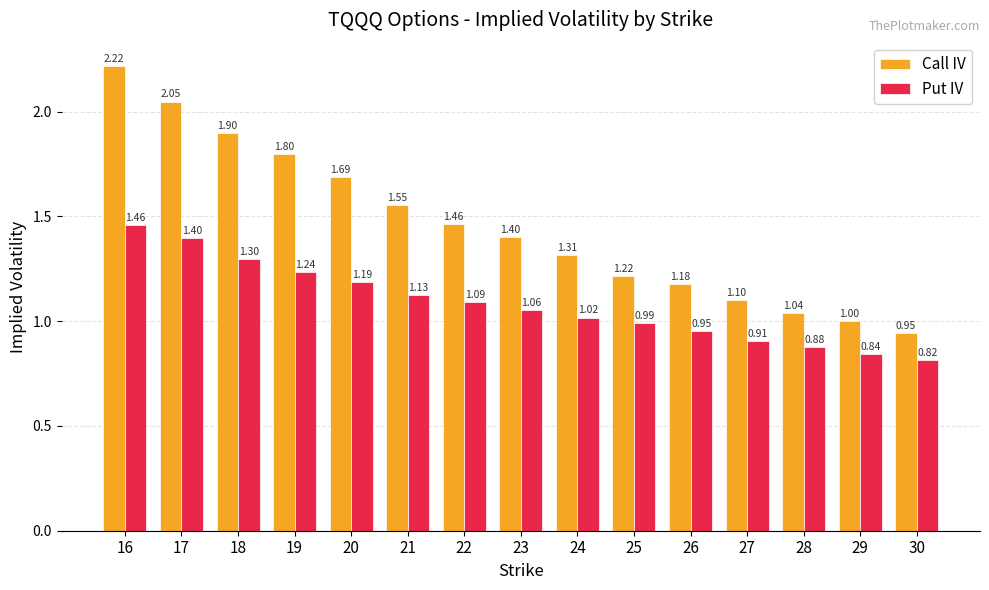

What are all the series names shown in the legend?

Call IV, Put IV